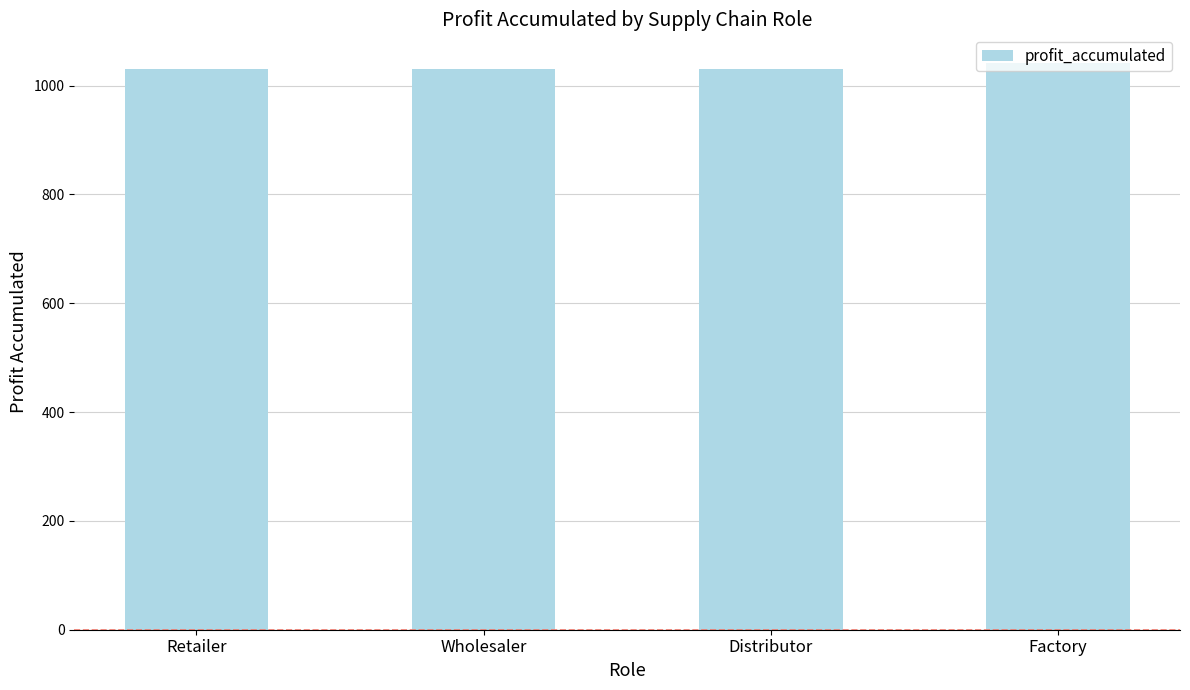

What is the value of the 4th bar from the left?

1042